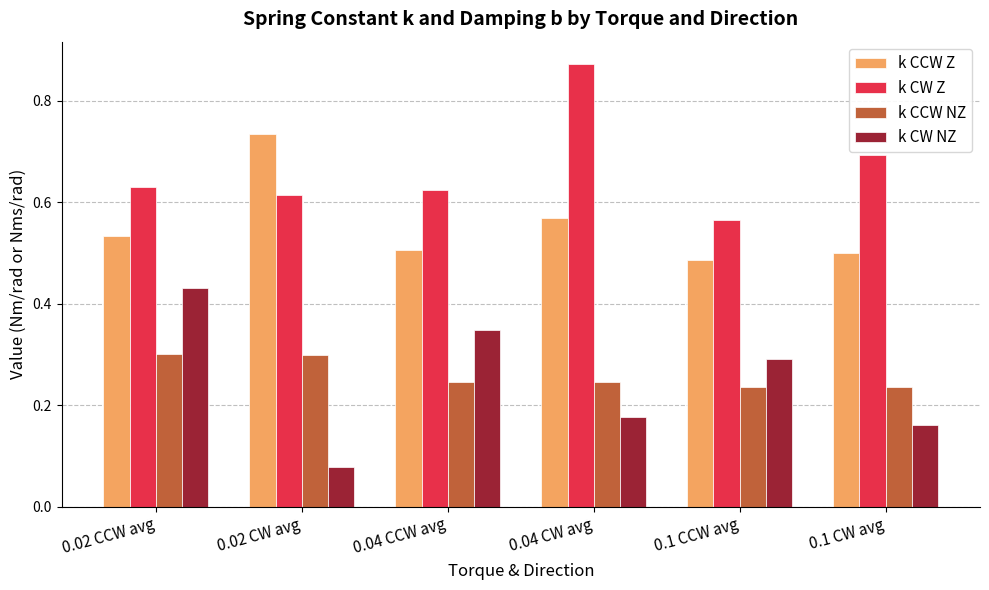

What is the sum of all k CCW Z values?

3.3